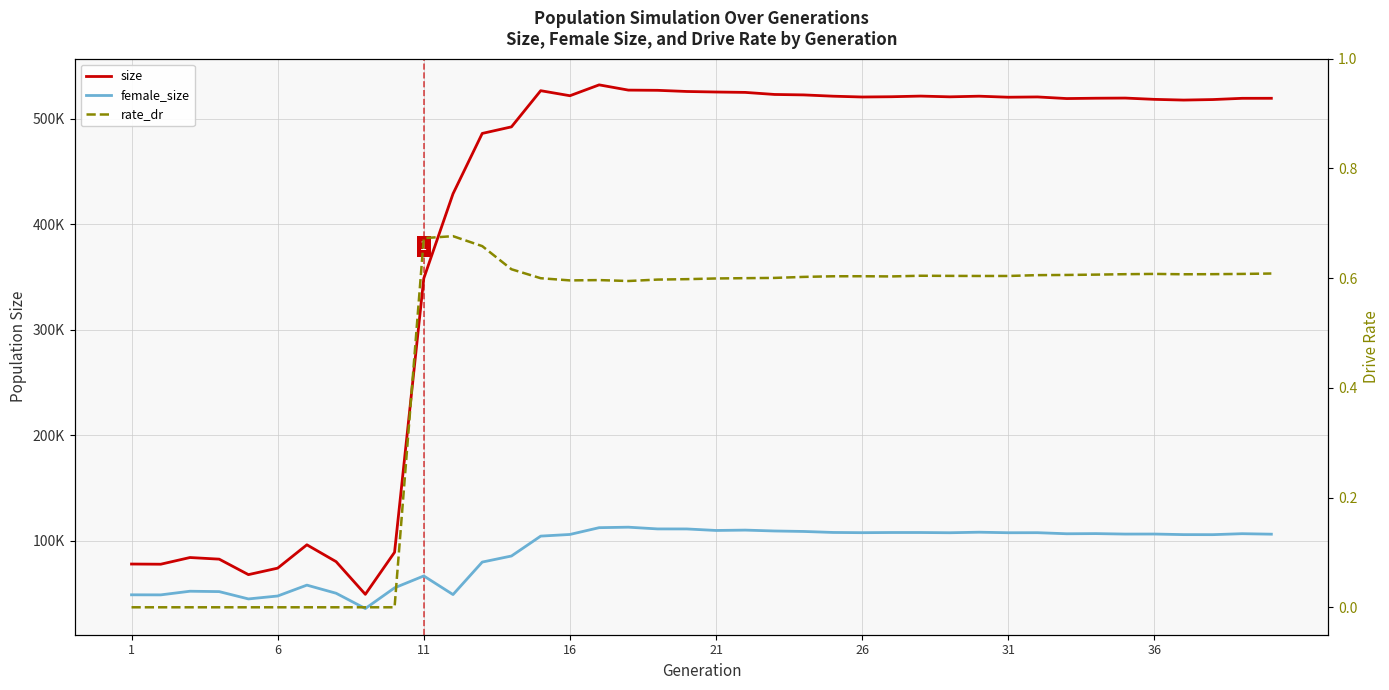

True or false: rate_dr has a value of 0.8 at 34.

False